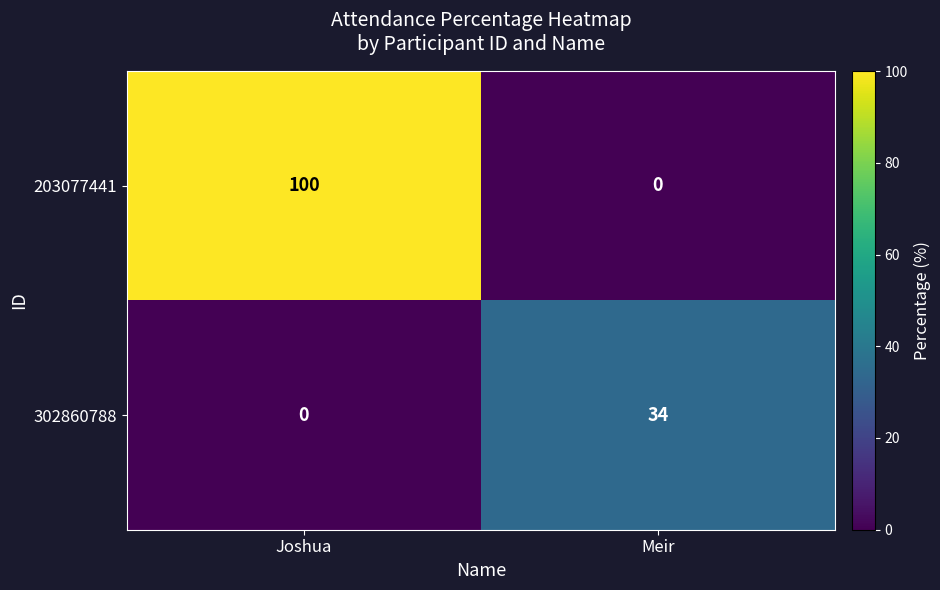

Reading left to right, transcribe all the data shown in this chart.

203077441: 100	0
302860788: 0	34